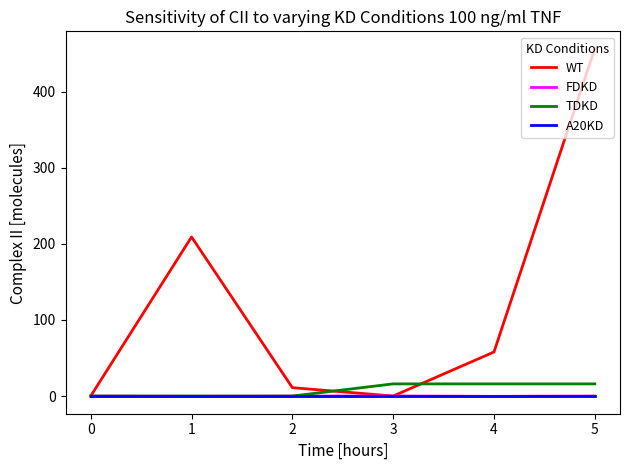

Is the value of WT at 4 greater than the value of A20KD at 0?

Yes